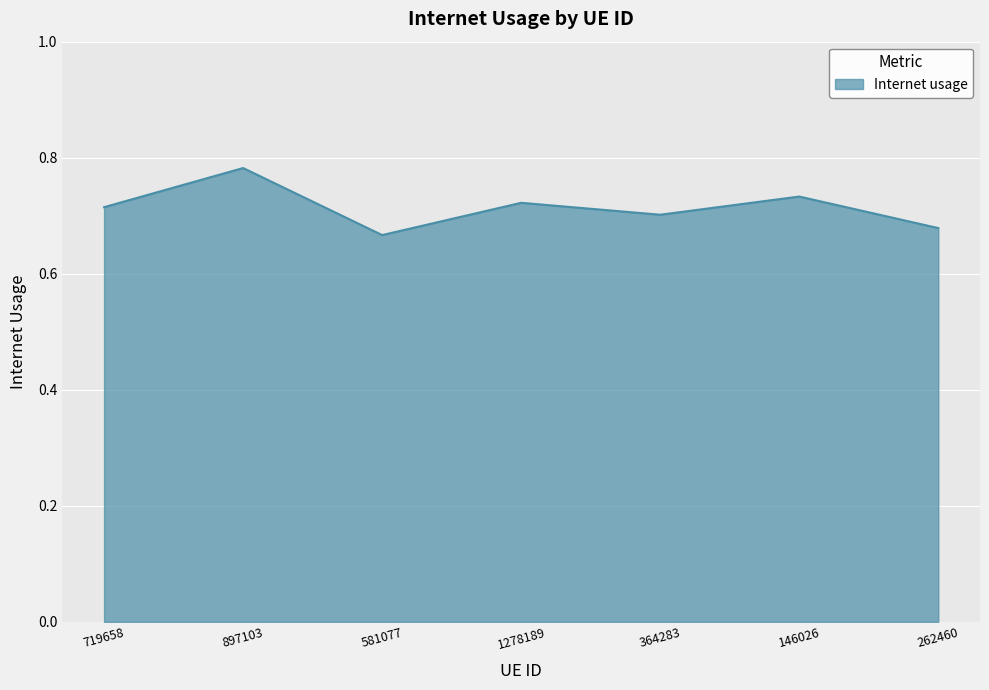

Count the number of data series in this chart.

1